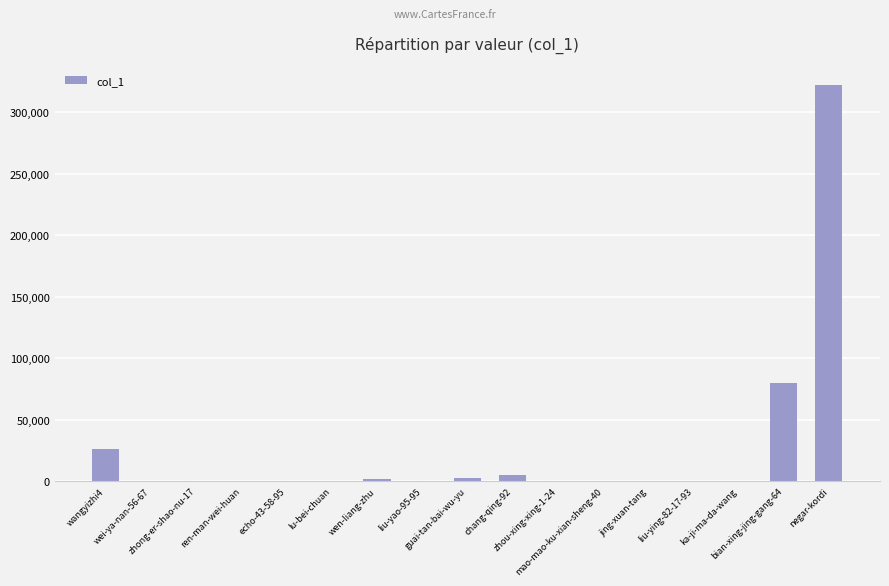

What is the maximum value shown in the chart?

321668